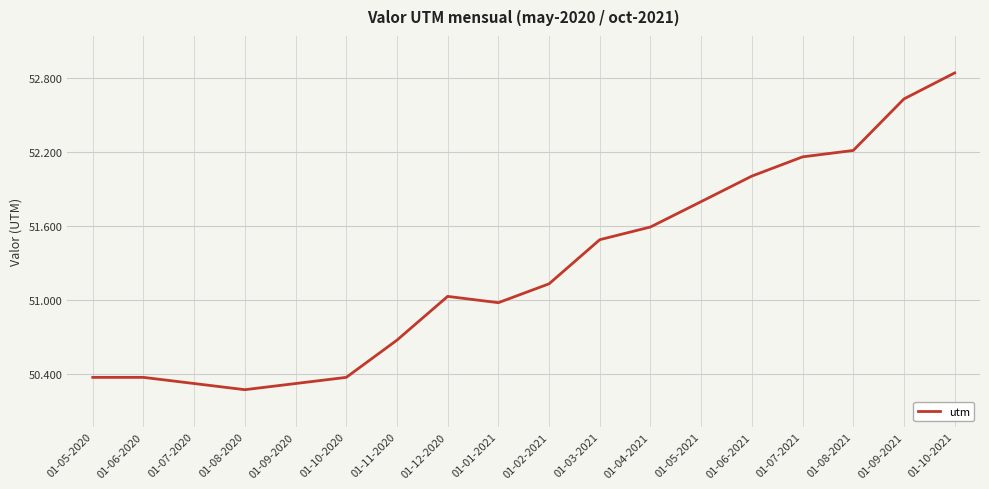

Which has a higher value, 01-08-2021 or 01-10-2020?

01-08-2021